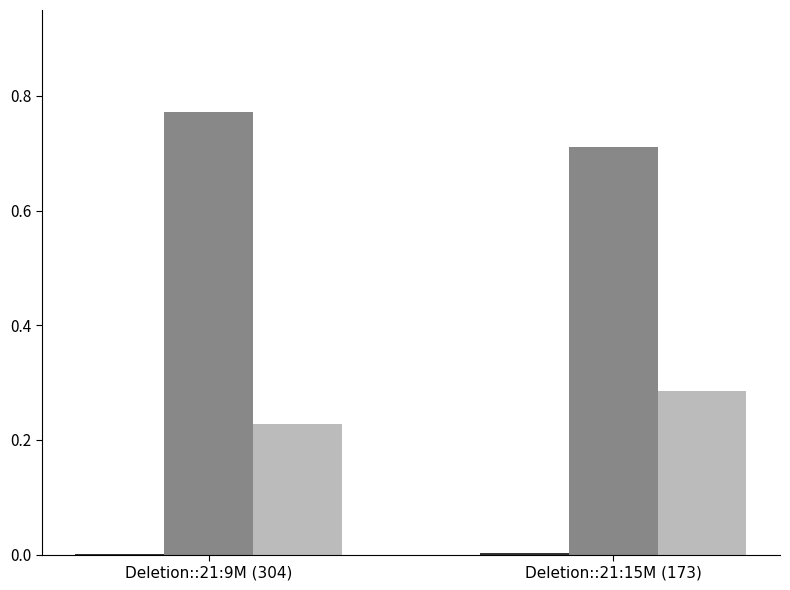

At which category does the chart reach its peak across all series?

Deletion::21:9M (304)